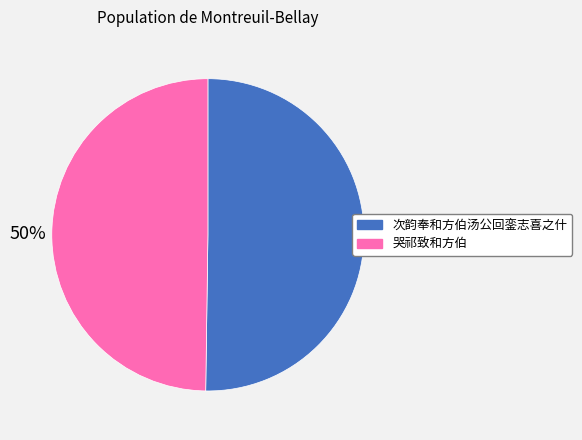

What percentage is the 哭祁致和方伯 slice, to the nearest percent?

50%